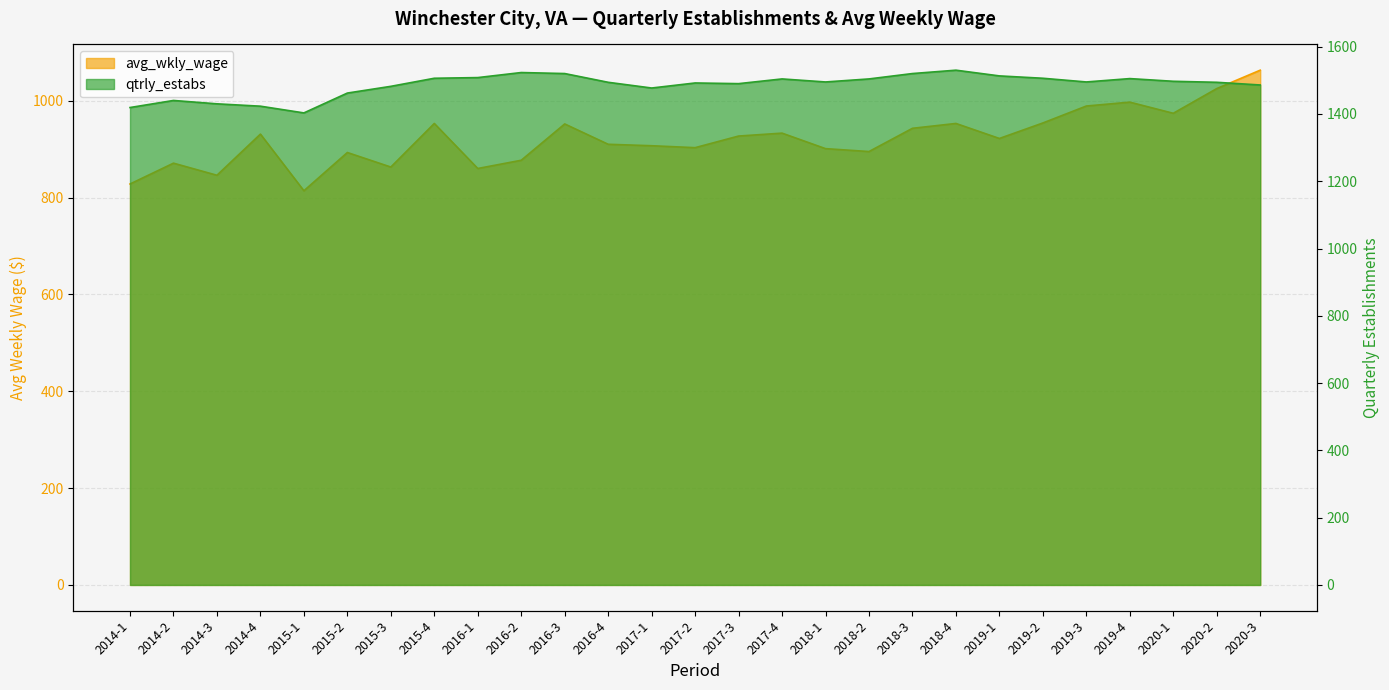

How many interior local peaks does the qtrly_estabs series have?

6